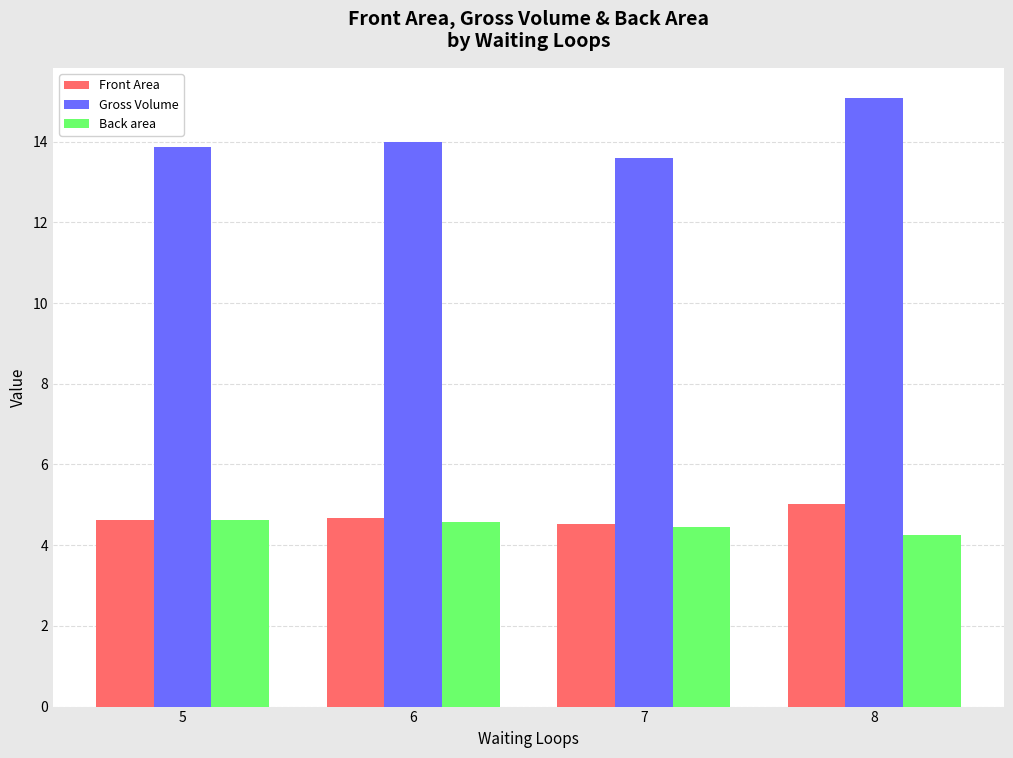

What is the total value across all series at 5?

23.1